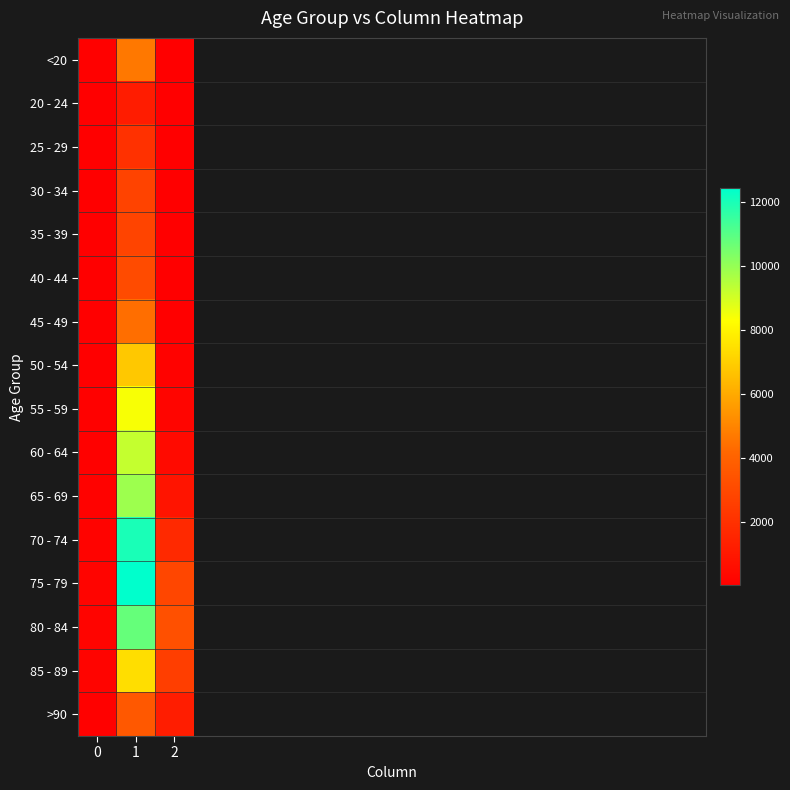

What is the highest value of the 45 - 49 series?

4396